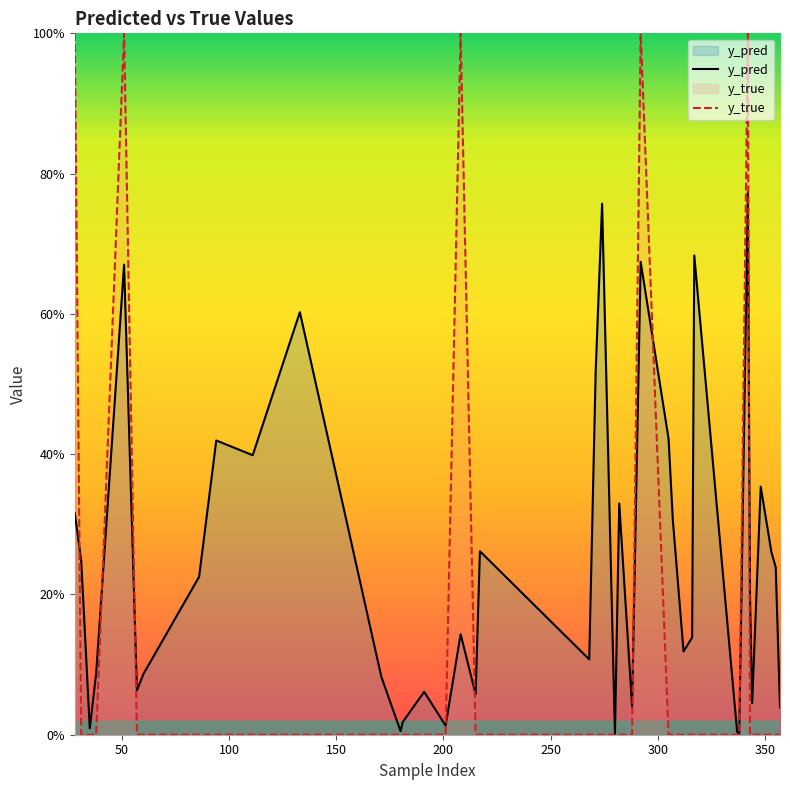

Does the chart display data point markers on the line(s)?

No